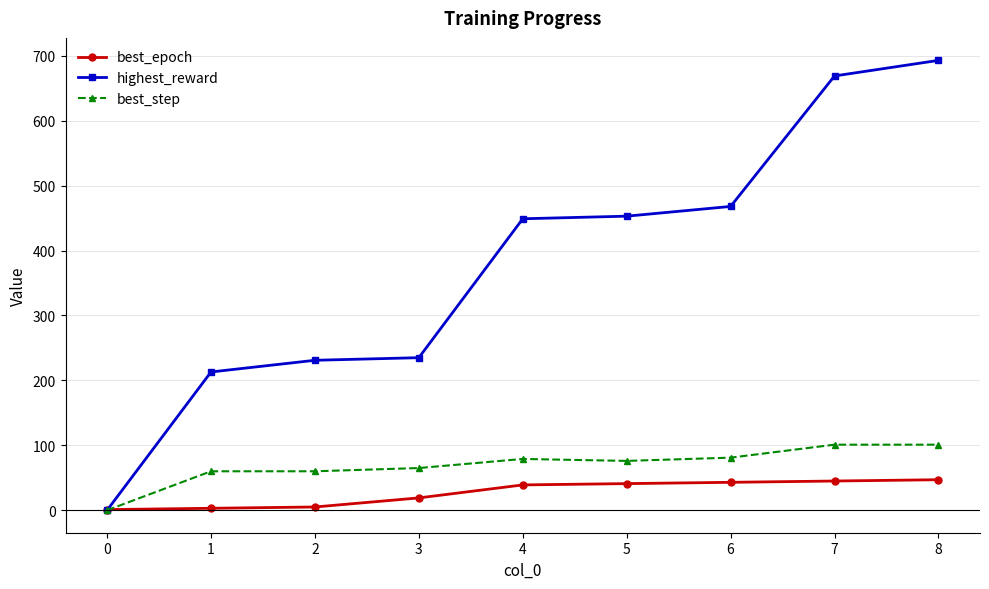

After their last crossing, which series has the higher values: best_epoch or highest_reward?

highest_reward